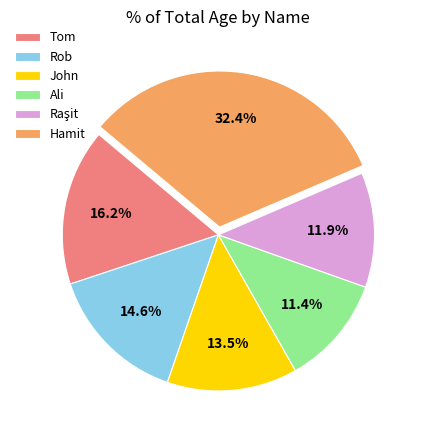

To the nearest percent, what is the combined percentage of John and Ali?

25%